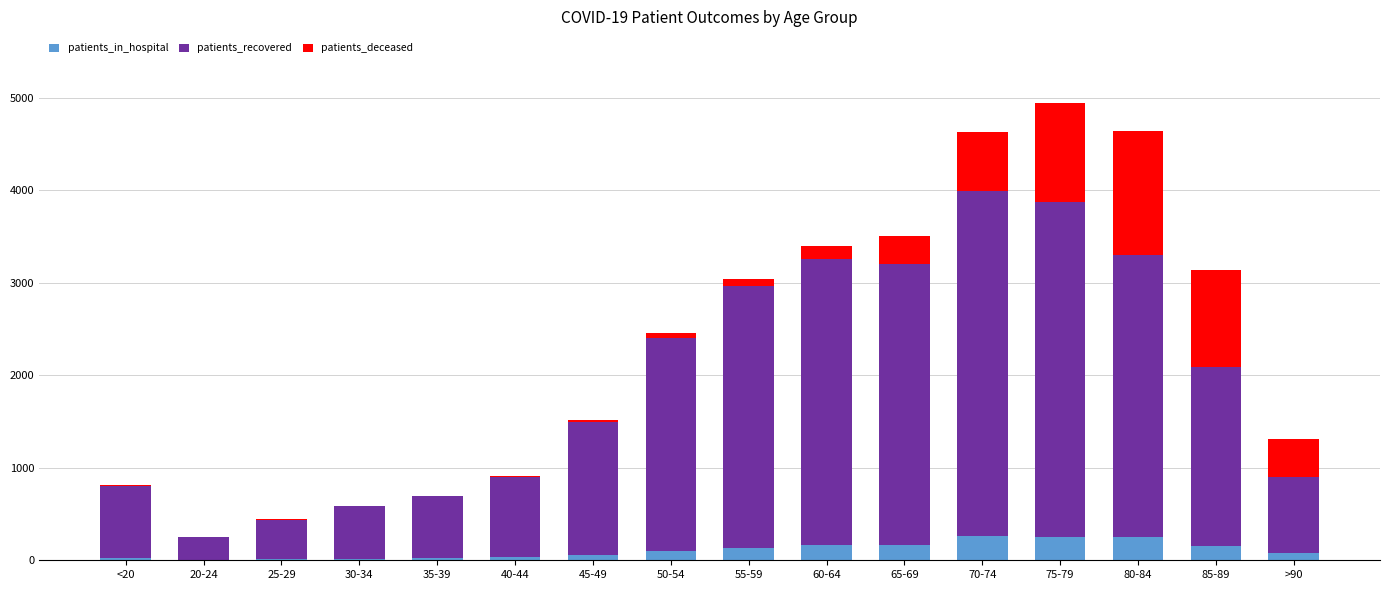

What is the sum of the patients_in_hospital values at 35-39 and 70-74?

282